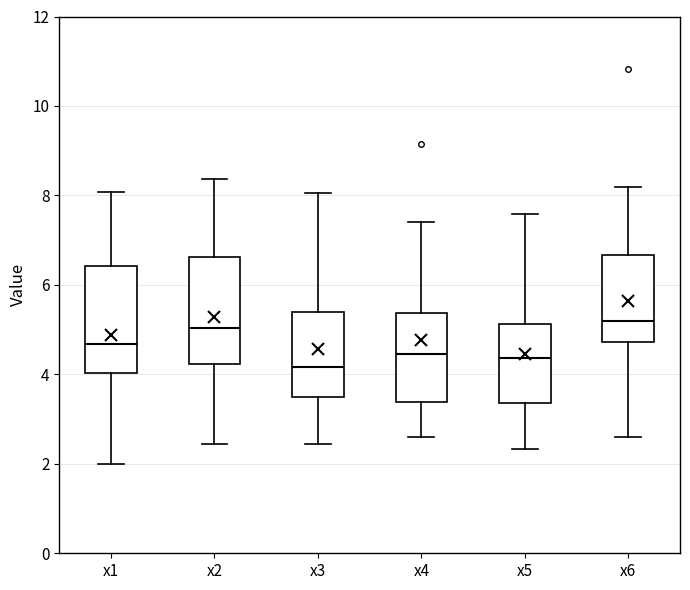

Reading left to right, transcribe this box plot: for each box, give where its median line is, the range the box spans, and where its two whiskers end, as read against the y-axis. The values are not printed on the chart, so give them approximately, as read against the axis.

x1: median 4.6, box 4.0 to 6.4, whiskers 2.0 to 8.0
x2: median 5.0, box 4.2 to 6.6, whiskers 2.4 to 8.4
x3: median 4.2, box 3.4 to 5.4, whiskers 2.4 to 8.0
x4: median 4.4, box 3.4 to 5.4, whiskers 2.6 to 7.4
x5: median 4.4, box 3.4 to 5.2, whiskers 2.4 to 7.6
x6: median 5.2, box 4.8 to 6.6, whiskers 2.6 to 8.2